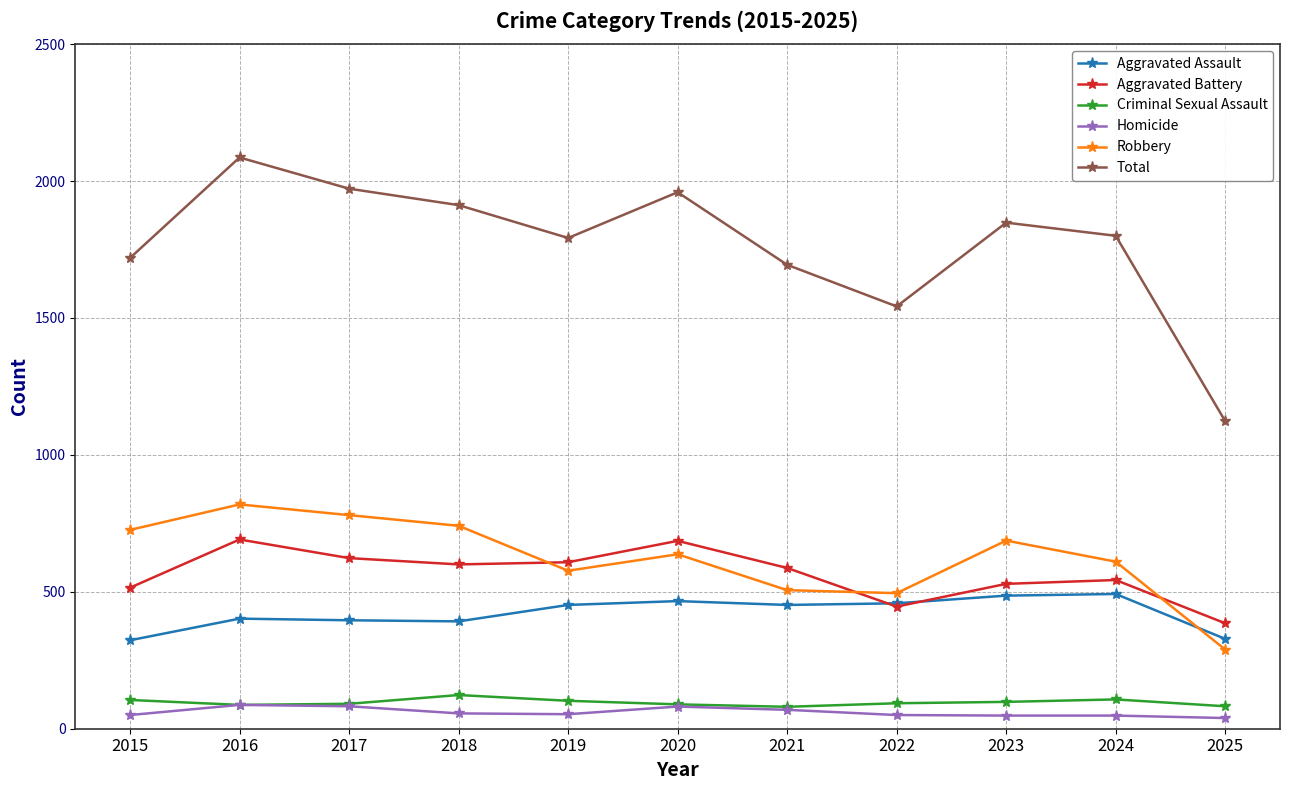

What is the approximate value of Criminal Sexual Assault at 2023?

98